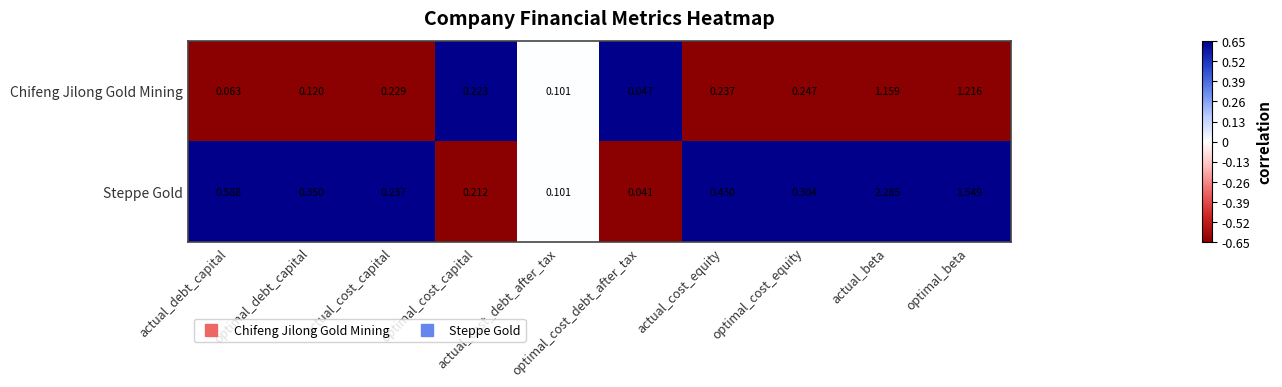

Which series has the largest range (max minus min)?

Steppe Gold